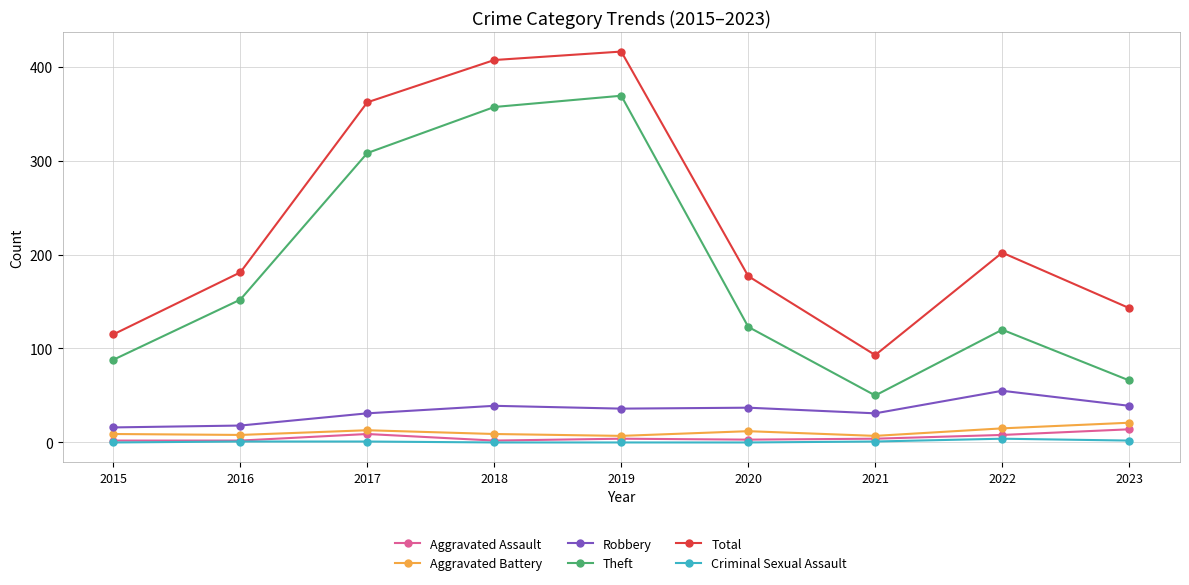

How many data points in Aggravated Assault are less than 4?

4